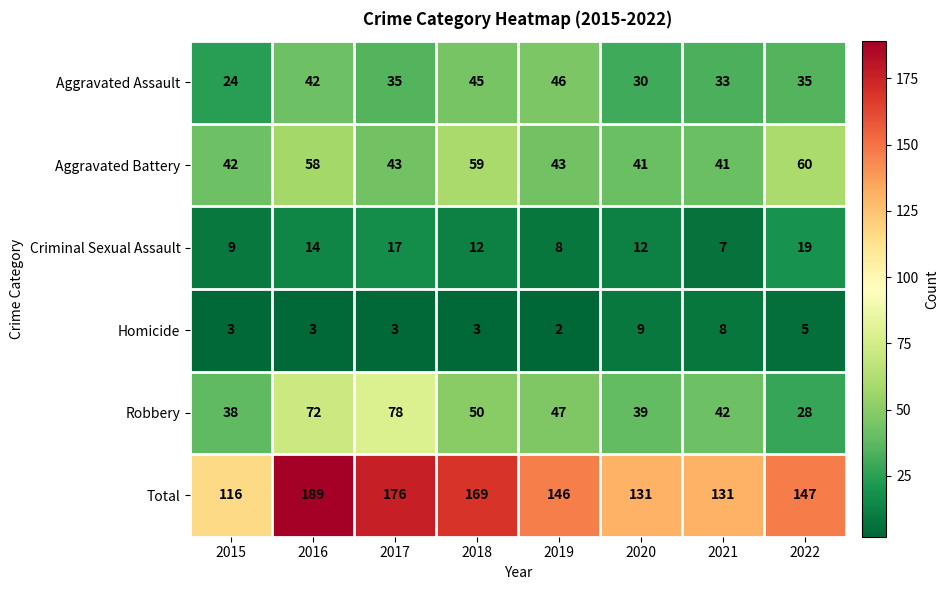

Which series has the largest range (max minus min)?

Total